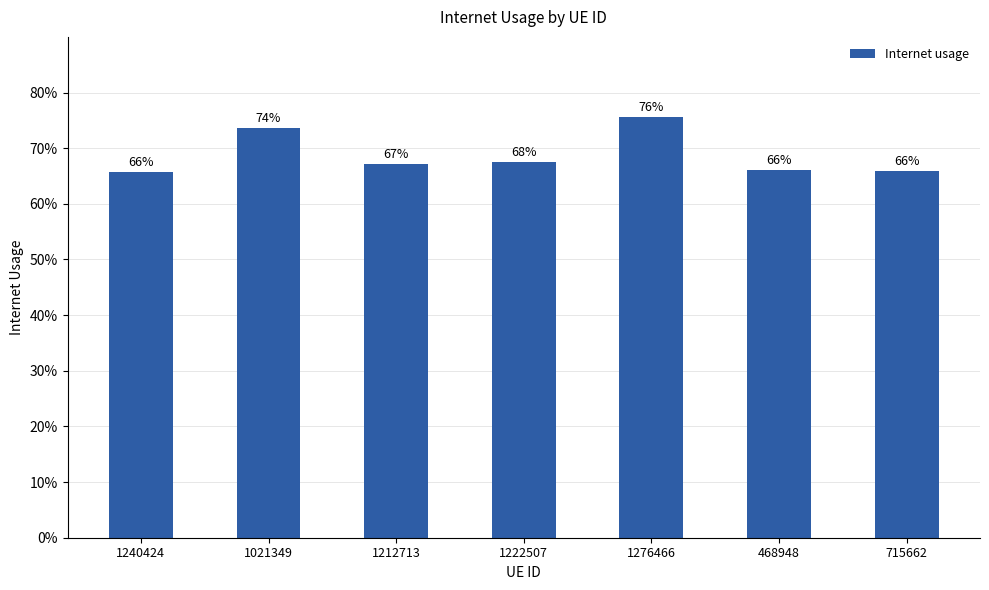

What is the average value?

0.7